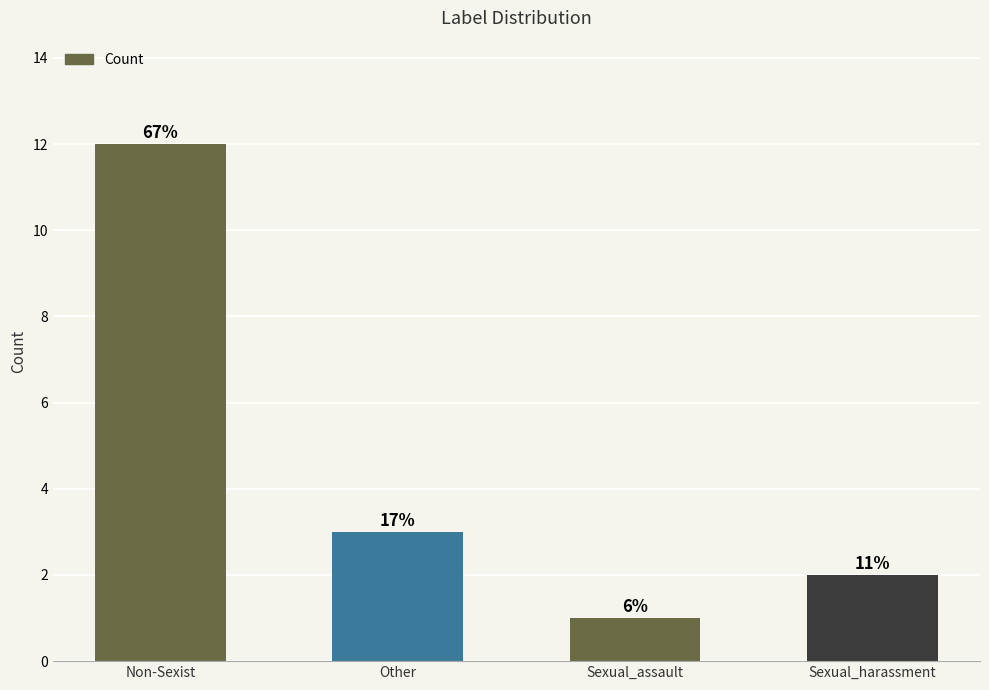

List the labels in order of value, largest first.

Non-Sexist, Other, Sexual_harassment, Sexual_assault